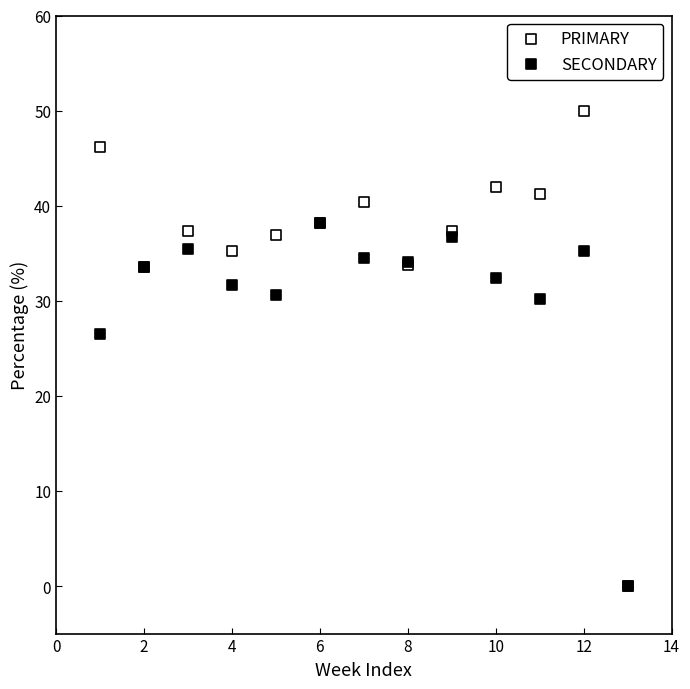

In the SECONDARY series, what Y value is closest to 19?

26.5